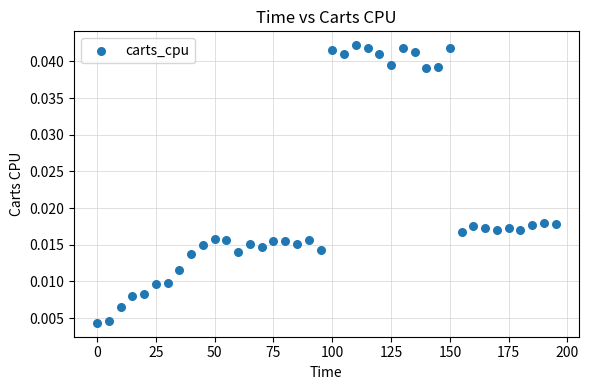

What is the range of X values (max minus min)?

195.0